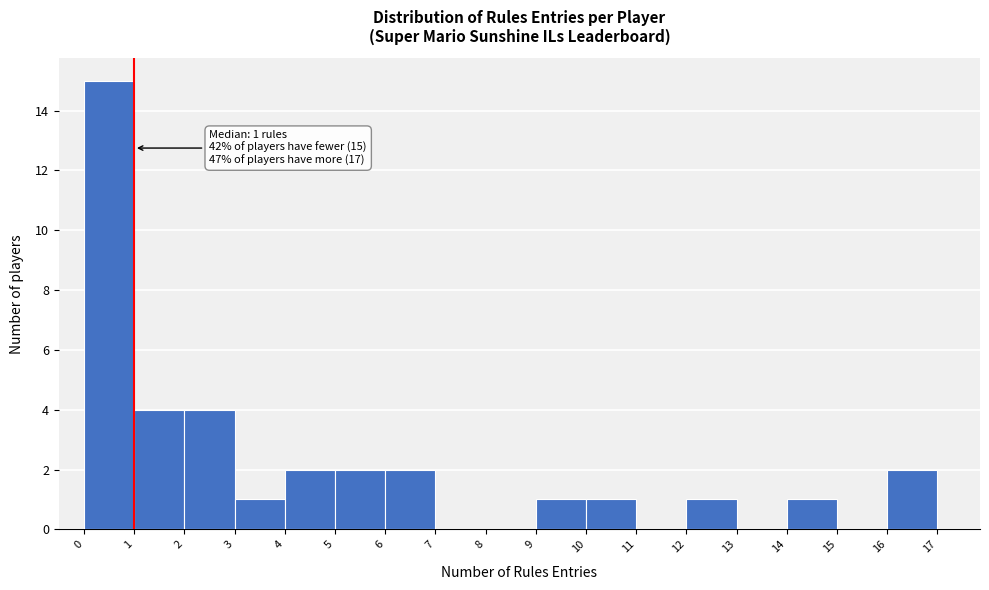

Over which range of the x-axis is the bar tallest?

0 to 1